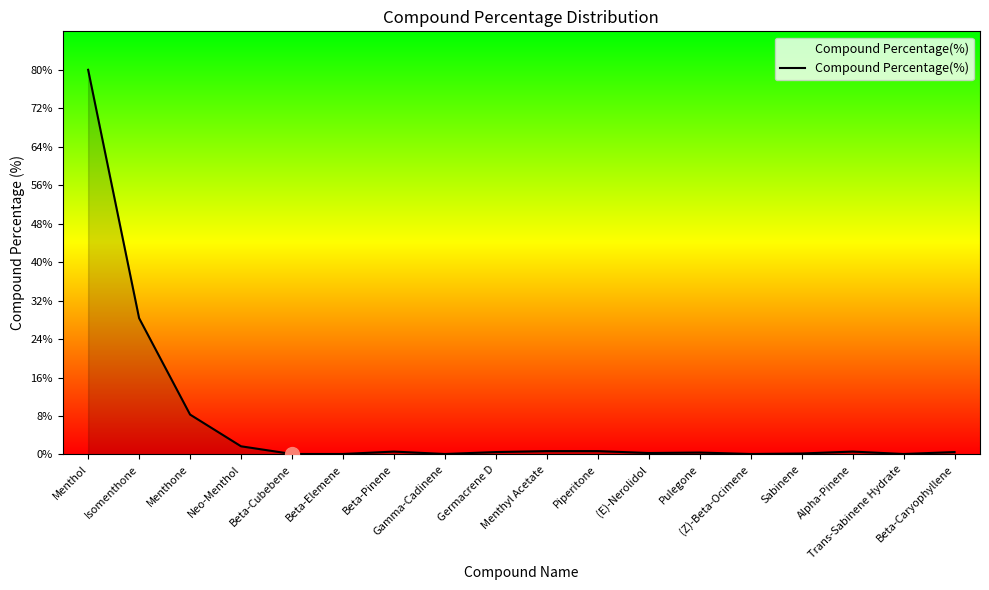

What is the difference between the maximum and minimum values?

79.9